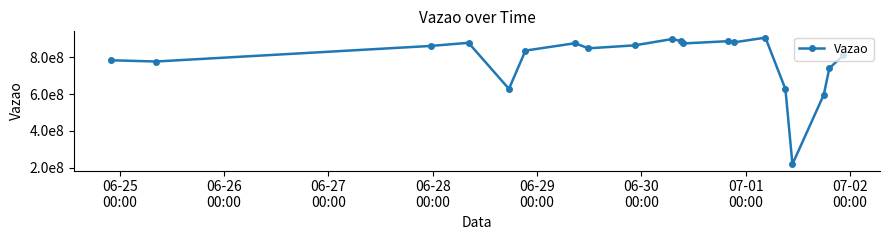

Does the chart have visible grid lines?

No